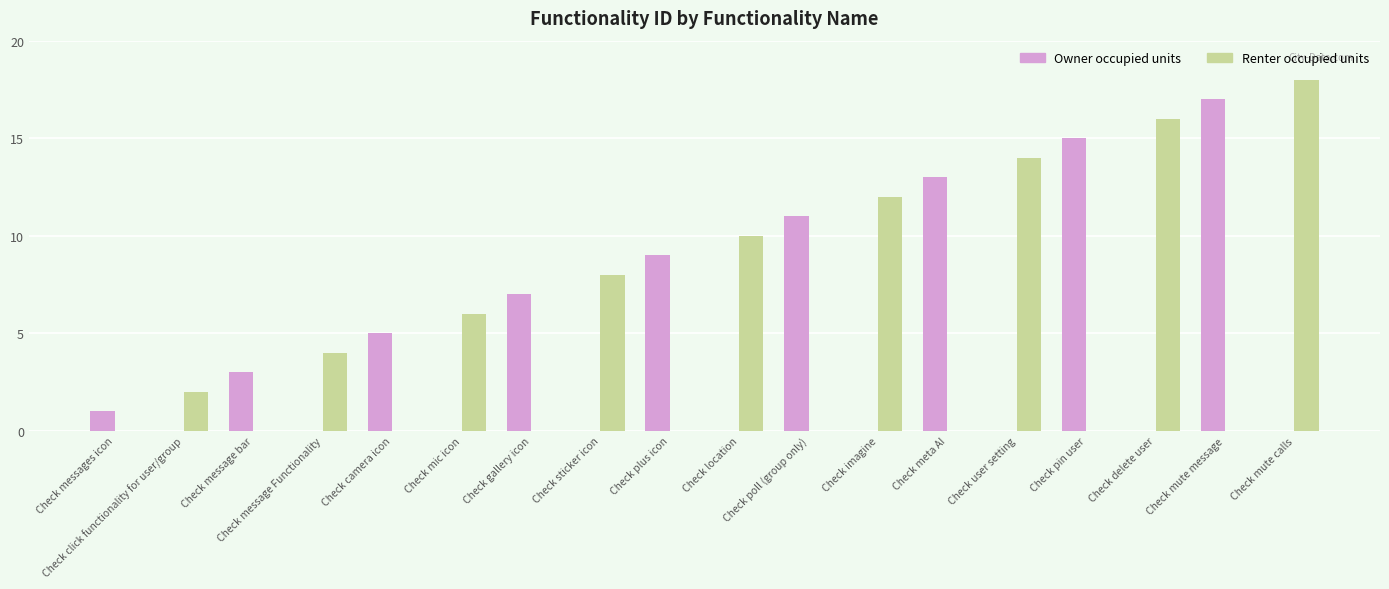

At which category is the sum across all series the highest?

Check mute calls